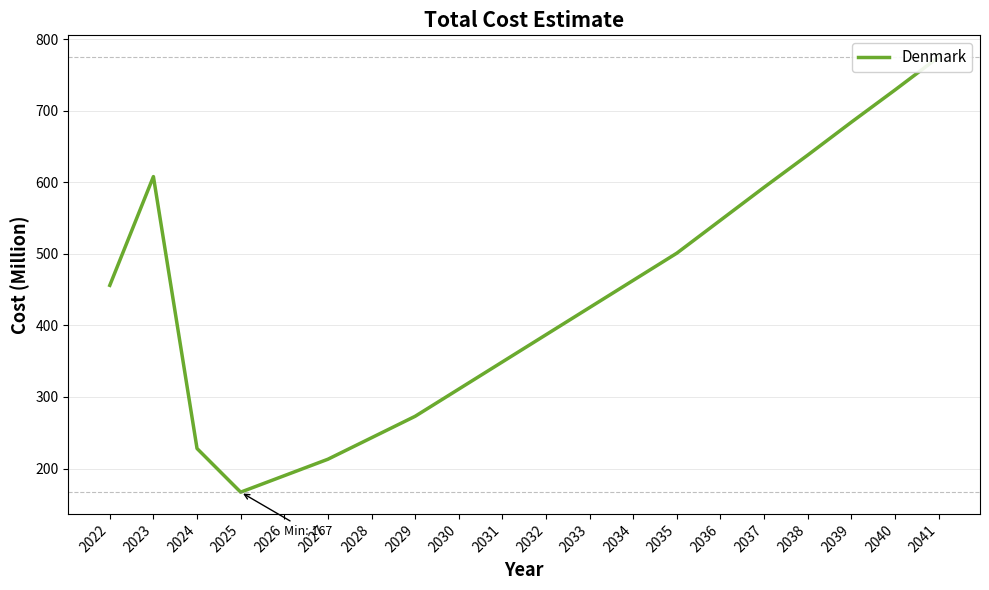

True or false: the data shows 547 at 2036.

True